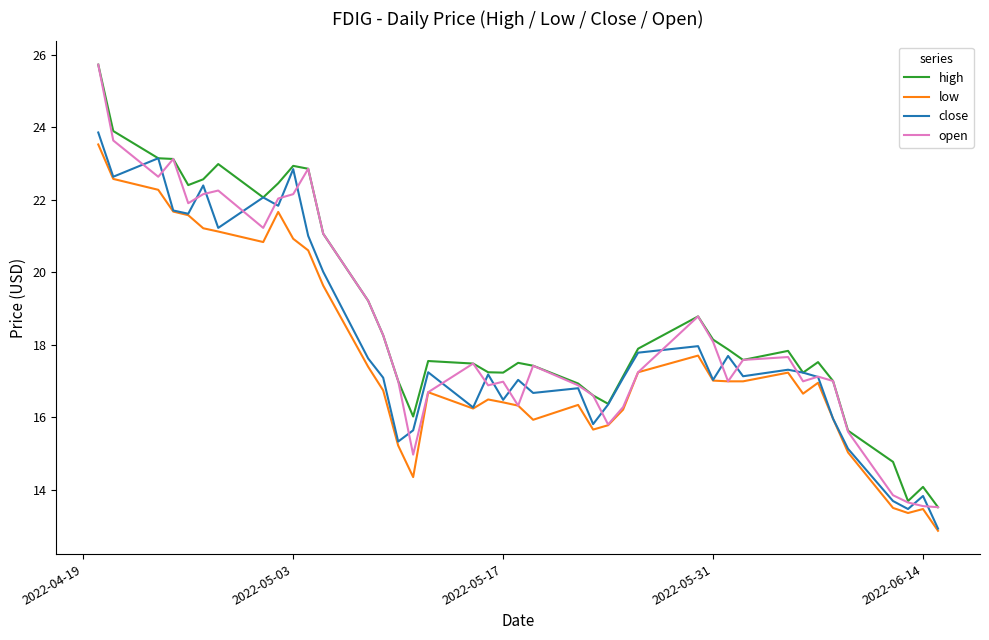

True or false: low and high cross at least once.

False